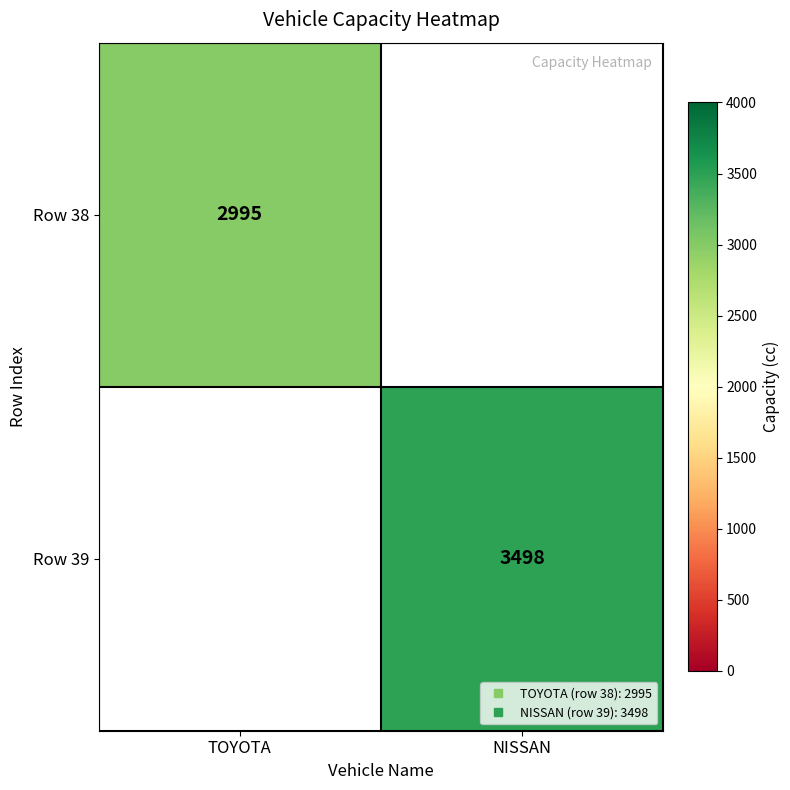

At how many categories does at least one series exceed 3032?

1